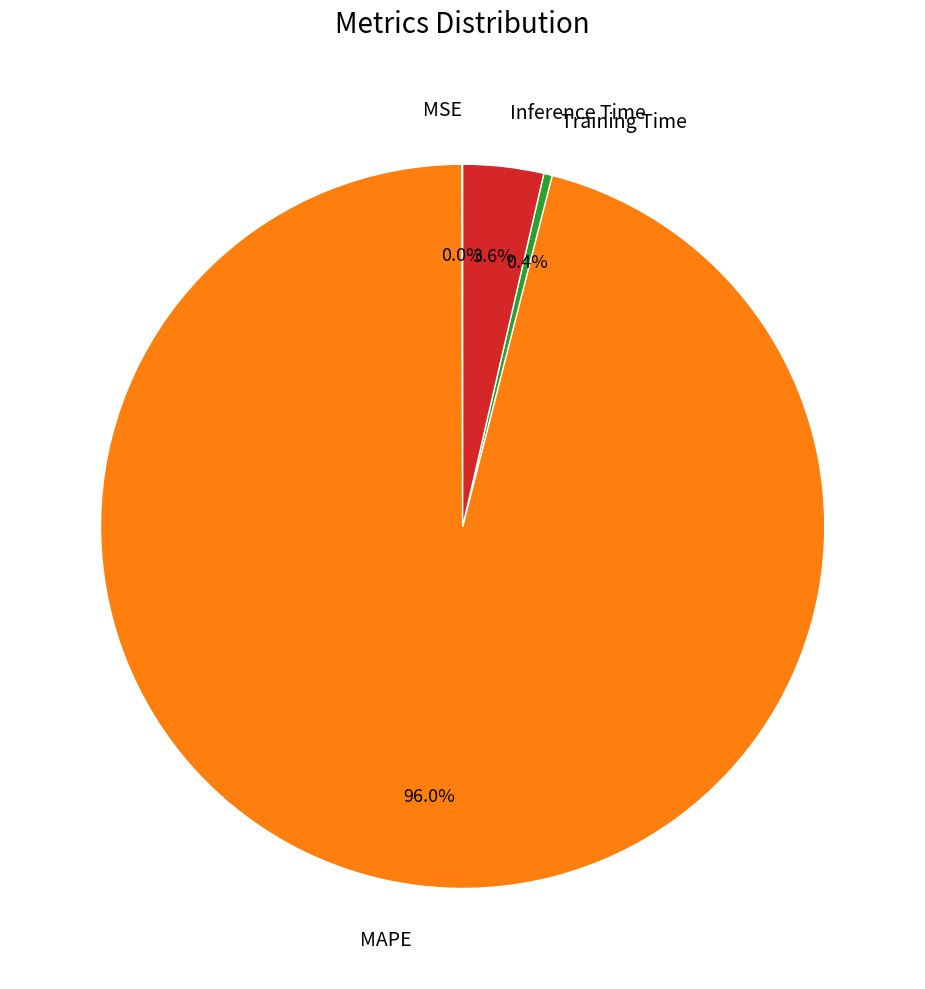

What is the largest slice in the pie chart?

MAPE